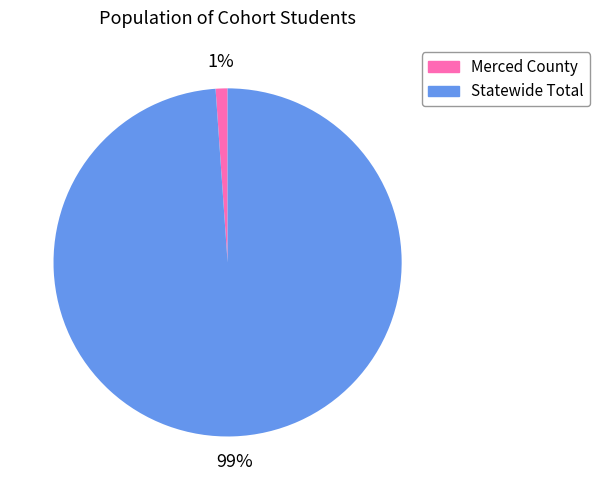

How many slices are in this pie chart?

2